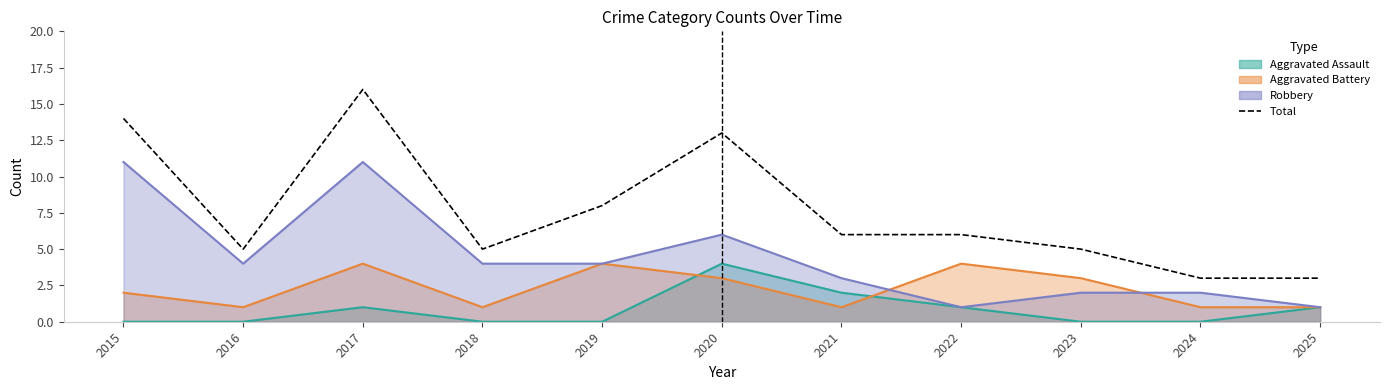

Reading right to left, what are all the values shown in this chart?

2025=3	2024=3	2023=5	2022=6	2021=6	2020=13	2019=8	2018=5	2017=16	2016=5	2015=14